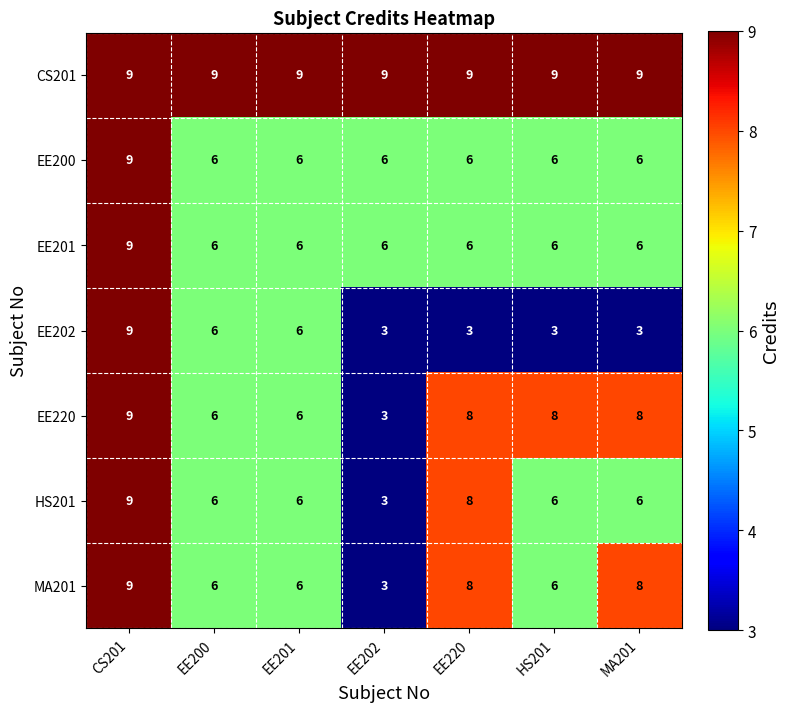

The CS201 series shows 12 at CS201. True or false?

False